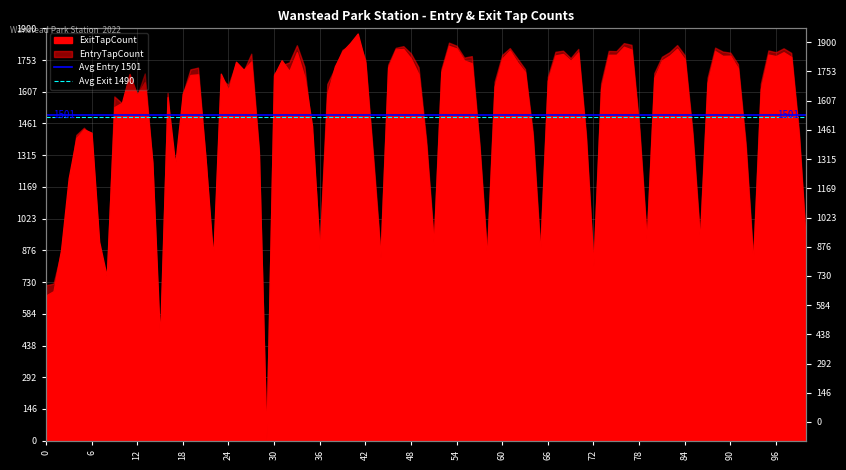

What is the value of the Avg Entry 1501 point at the 1st from the left?

1501